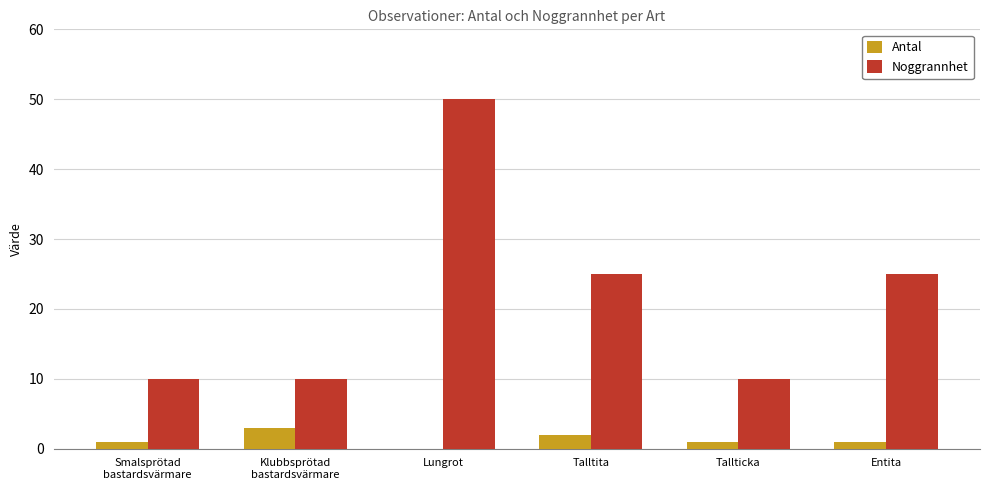

The value of Antal at Lungrot is -2. True or false?

False